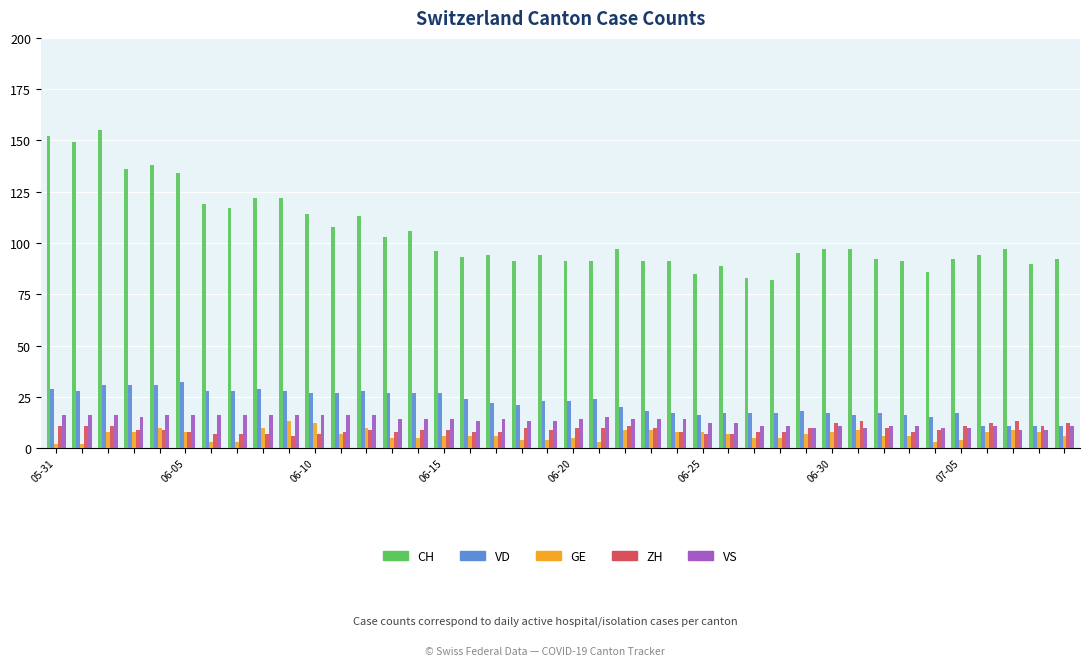

Which series has the largest range (max minus min)?

CH